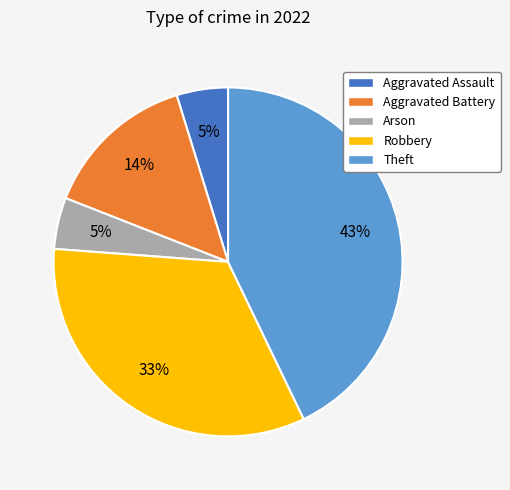

Is there a majority slice in this chart?

No